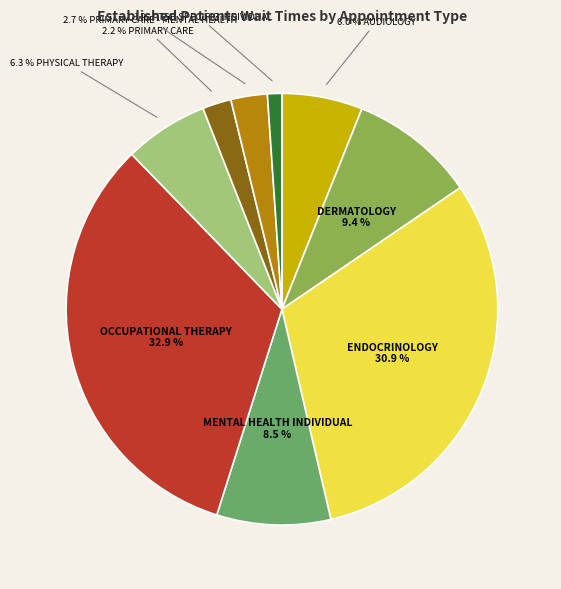

To the nearest percent, what is the average slice percentage?

11%